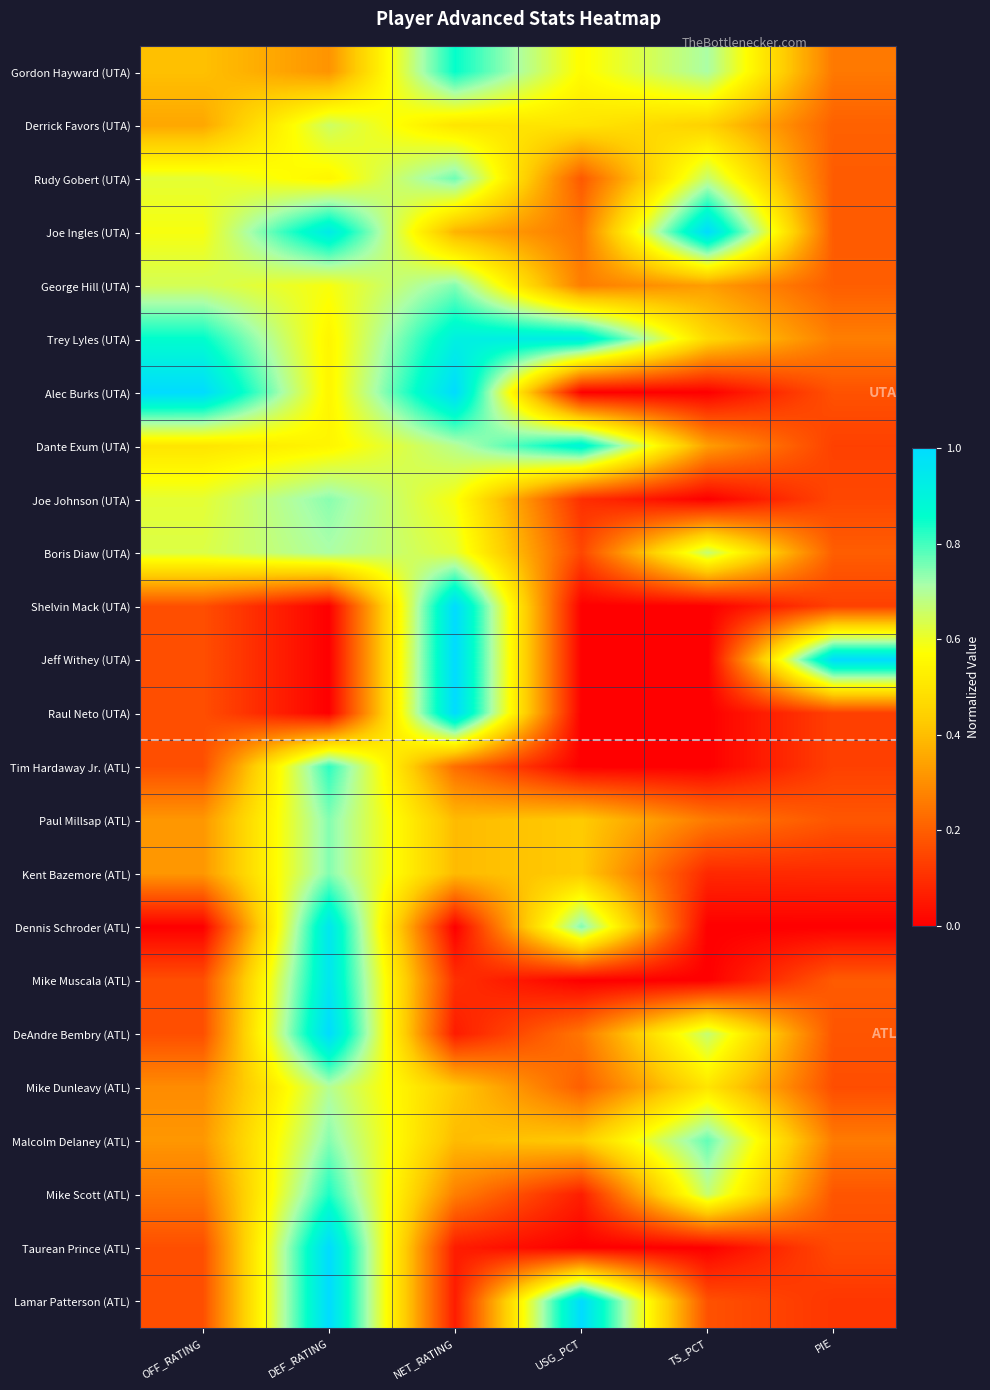

Reading left to right, what are all the values shown in this chart?

Gordon Hayward (UTA): OFF_RATING=0.4	DEF_RATING=0.3	NET_RATING=0.9	USG_PCT=0.6	TS_PCT=0.7	PIE=0.3
Derrick Favors (UTA): OFF_RATING=0.4	DEF_RATING=0.7	NET_RATING=0.5	USG_PCT=0.5	TS_PCT=0.4	PIE=0.2
Rudy Gobert (UTA): OFF_RATING=0.6	DEF_RATING=0.5	NET_RATING=0.8	USG_PCT=0.2	TS_PCT=0.7	PIE=0.2
Joe Ingles (UTA): OFF_RATING=0.6	DEF_RATING=0.9	NET_RATING=0.4	USG_PCT=0.3	TS_PCT=1.0	PIE=0.2
George Hill (UTA): OFF_RATING=0.6	DEF_RATING=0.6	NET_RATING=0.7	USG_PCT=0.3	TS_PCT=0.3	PIE=0.2
Trey Lyles (UTA): OFF_RATING=0.9	DEF_RATING=0.5	NET_RATING=0.9	USG_PCT=0.9	TS_PCT=0.5	PIE=0.3
Alec Burks (UTA): OFF_RATING=1.0	DEF_RATING=0.5	NET_RATING=1.0	USG_PCT=0.0	TS_PCT=0.0	PIE=0.2
Dante Exum (UTA): OFF_RATING=0.5	DEF_RATING=0.5	NET_RATING=0.7	USG_PCT=0.9	TS_PCT=0.3	PIE=0.1
Joe Johnson (UTA): OFF_RATING=0.6	DEF_RATING=0.7	NET_RATING=0.6	USG_PCT=0.1	TS_PCT=0.0	PIE=0.2
Boris Diaw (UTA): OFF_RATING=0.6	DEF_RATING=0.7	NET_RATING=0.6	USG_PCT=0.1	TS_PCT=0.7	PIE=0.2
Shelvin Mack (UTA): OFF_RATING=0.2	DEF_RATING=0.0	NET_RATING=1.0	USG_PCT=0.0	TS_PCT=0.0	PIE=0.1
Jeff Withey (UTA): OFF_RATING=0.2	DEF_RATING=0.0	NET_RATING=1.0	USG_PCT=0.0	TS_PCT=0.0	PIE=1.0
Raul Neto (UTA): OFF_RATING=0.2	DEF_RATING=0.0	NET_RATING=1.0	USG_PCT=0.0	TS_PCT=0.0	PIE=0.1
Tim Hardaway Jr. (ATL): OFF_RATING=0.2	DEF_RATING=0.8	NET_RATING=0.2	USG_PCT=0.0	TS_PCT=0.0	PIE=0.1
Paul Millsap (ATL): OFF_RATING=0.3	DEF_RATING=0.7	NET_RATING=0.4	USG_PCT=0.4	TS_PCT=0.3	PIE=0.2
Kent Bazemore (ATL): OFF_RATING=0.3	DEF_RATING=0.7	NET_RATING=0.4	USG_PCT=0.4	TS_PCT=0.1	PIE=0.1
Dennis Schroder (ATL): OFF_RATING=0.0	DEF_RATING=1.0	NET_RATING=0.0	USG_PCT=0.7	TS_PCT=0.0	PIE=0.0
Mike Muscala (ATL): OFF_RATING=0.2	DEF_RATING=1.0	NET_RATING=0.1	USG_PCT=0.0	TS_PCT=0.0	PIE=0.2
DeAndre Bembry (ATL): OFF_RATING=0.2	DEF_RATING=1.0	NET_RATING=0.1	USG_PCT=0.3	TS_PCT=0.7	PIE=0.2
Mike Dunleavy (ATL): OFF_RATING=0.3	DEF_RATING=0.7	NET_RATING=0.4	USG_PCT=0.2	TS_PCT=0.5	PIE=0.2
Malcolm Delaney (ATL): OFF_RATING=0.3	DEF_RATING=0.7	NET_RATING=0.4	USG_PCT=0.4	TS_PCT=0.8	PIE=0.3
Mike Scott (ATL): OFF_RATING=0.2	DEF_RATING=0.8	NET_RATING=0.3	USG_PCT=0.1	TS_PCT=0.7	PIE=0.2
Taurean Prince (ATL): OFF_RATING=0.2	DEF_RATING=1.0	NET_RATING=0.1	USG_PCT=0.0	TS_PCT=0.0	PIE=0.2
Lamar Patterson (ATL): OFF_RATING=0.2	DEF_RATING=1.0	NET_RATING=0.1	USG_PCT=1.0	TS_PCT=0.2	PIE=0.1